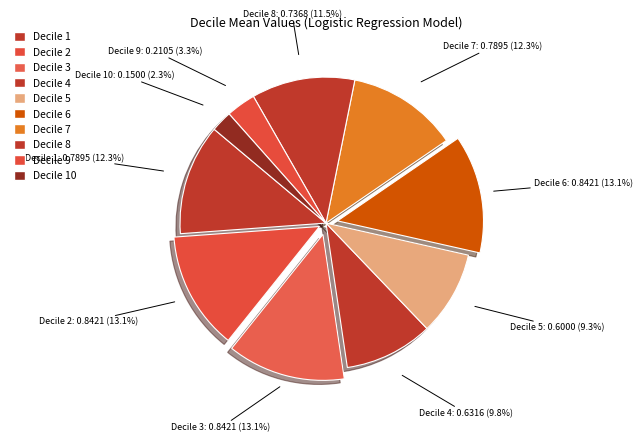

How many segments does this pie chart have?

10